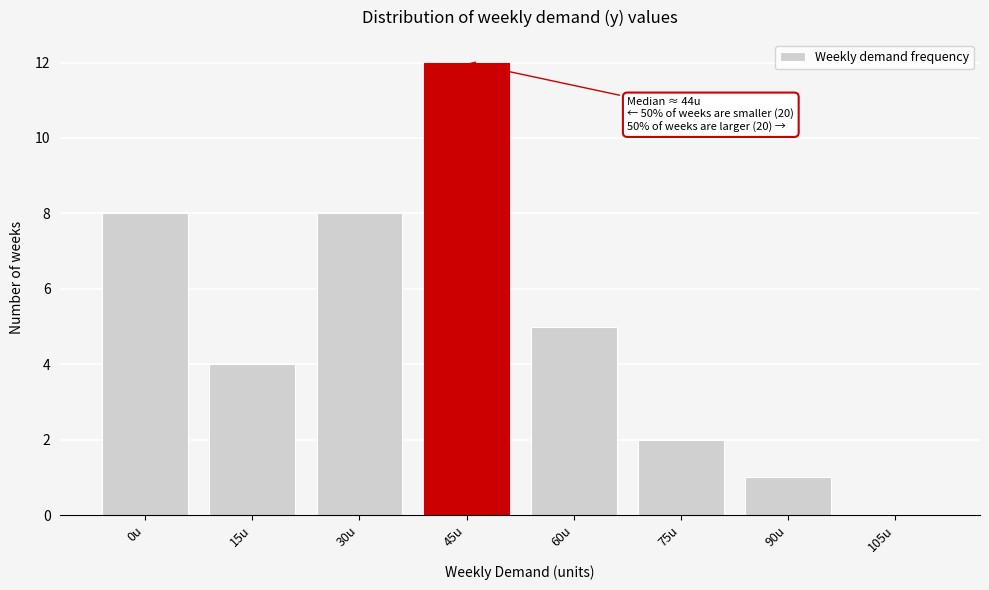

Reading left to right, what are all the values shown in this chart?

0u=8	15u=4	30u=8	45u=12	60u=5	75u=2	90u=1	105u=0